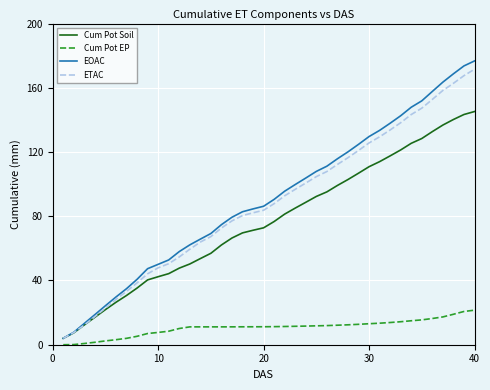

Which series has the largest total across all categories?

EOAC